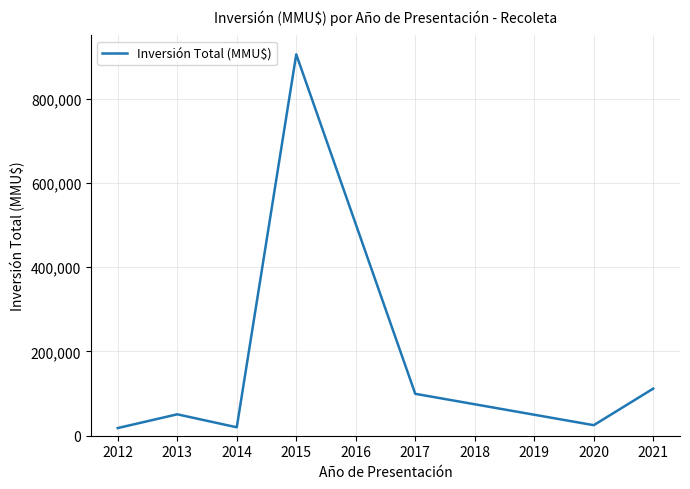

What is the sum of all values?

1230282